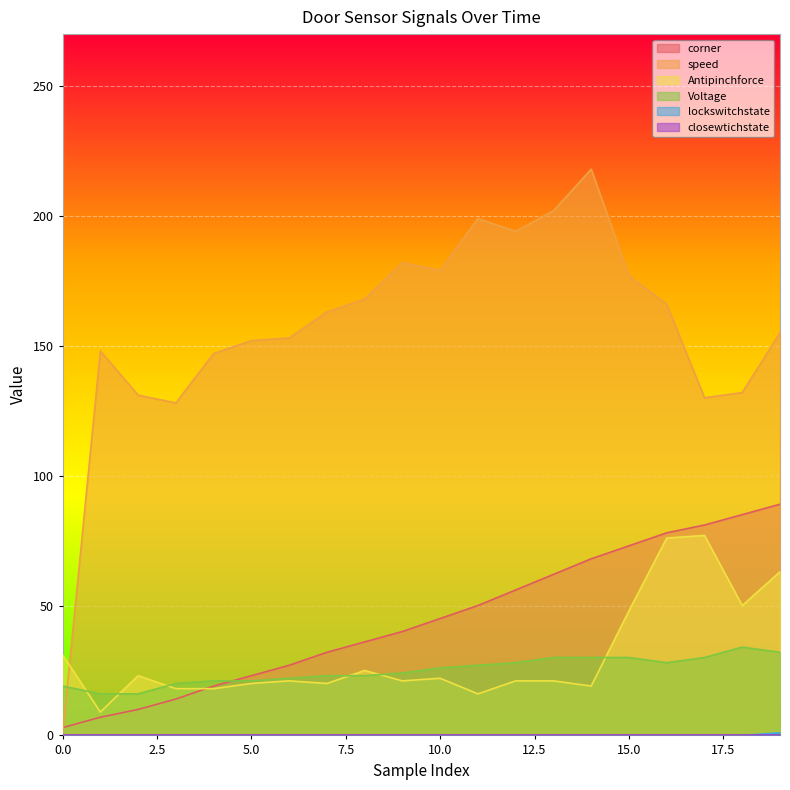

What is the average value of the speed series?

156